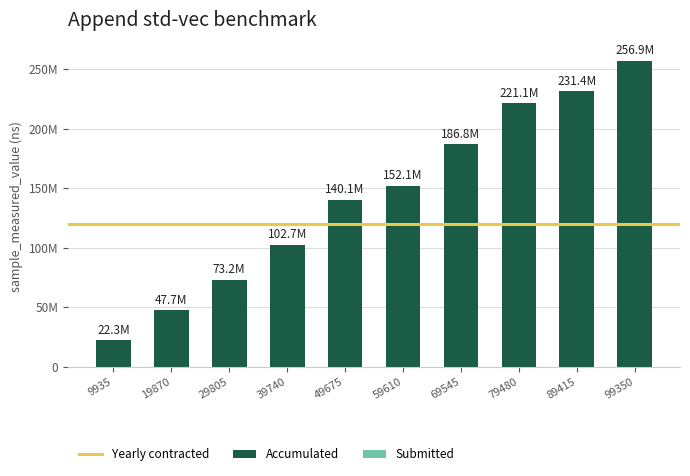

What is the difference between the second highest and second lowest values in the Accumulated series?

183739654